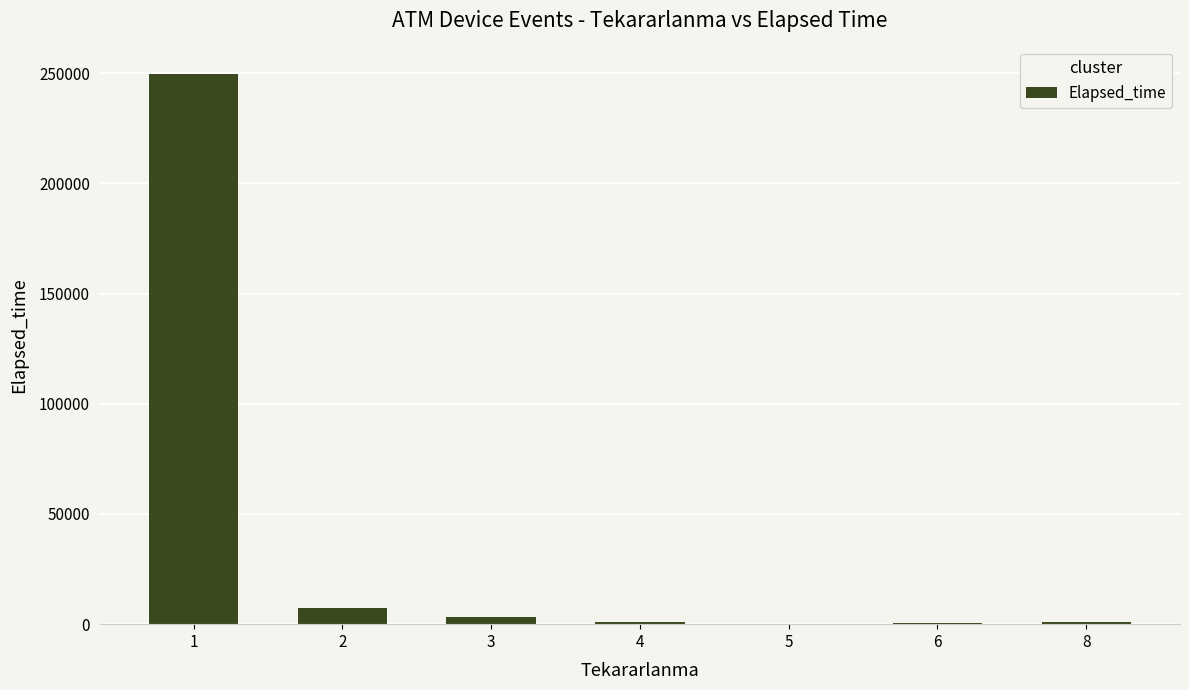

The value at 2 is 7420. True or false?

True